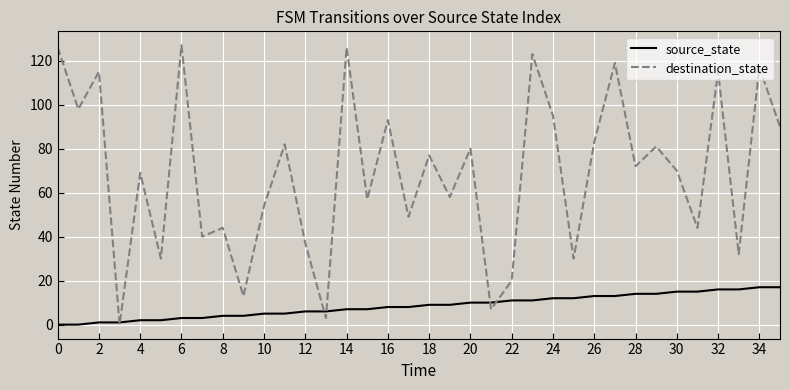

Which series has the largest total across all categories?

destination_state